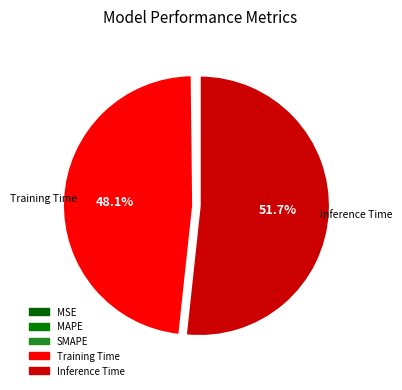

Does any single category account for the majority?

Yes